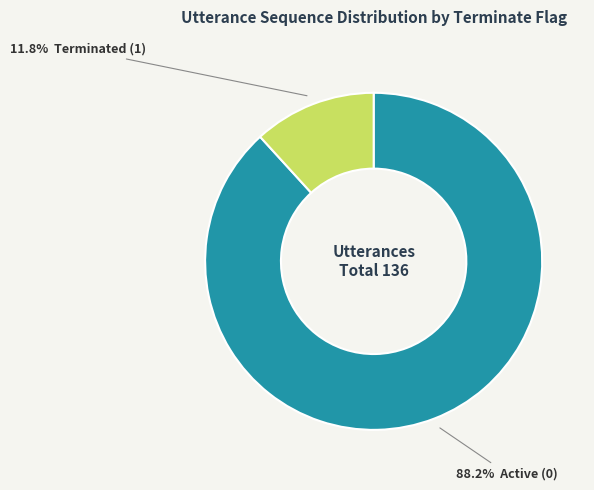

Is there a majority slice in this chart?

Yes